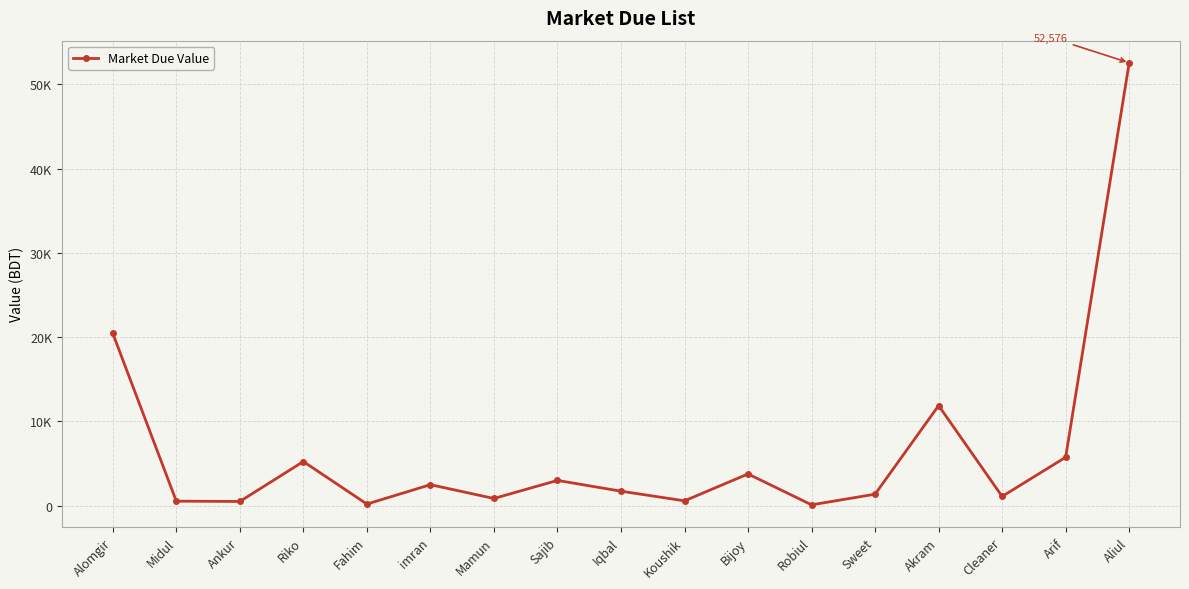

Approximately how many times larger is the value at Bijoy compared to Cleaner?

3.4